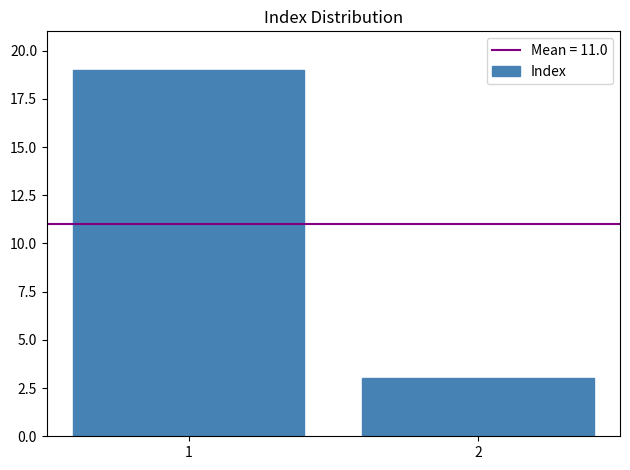

Reading left to right, list all the values displayed in this chart.

19	3